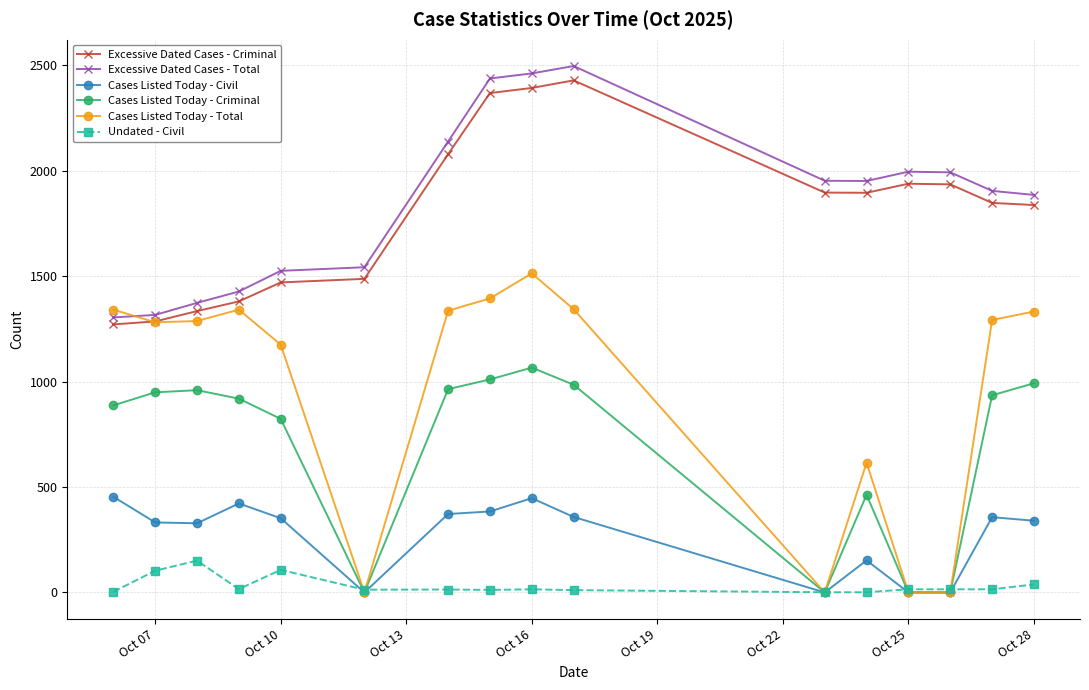

Is this an area chart (filled region under the line)?

No